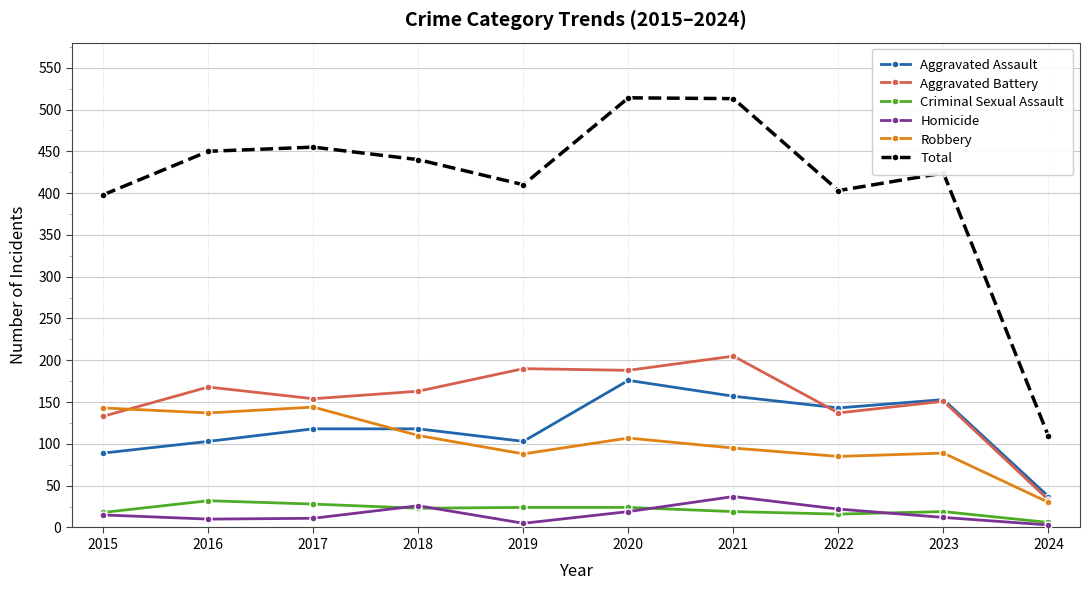

Is it true that Robbery equals 49 at 2024?

False